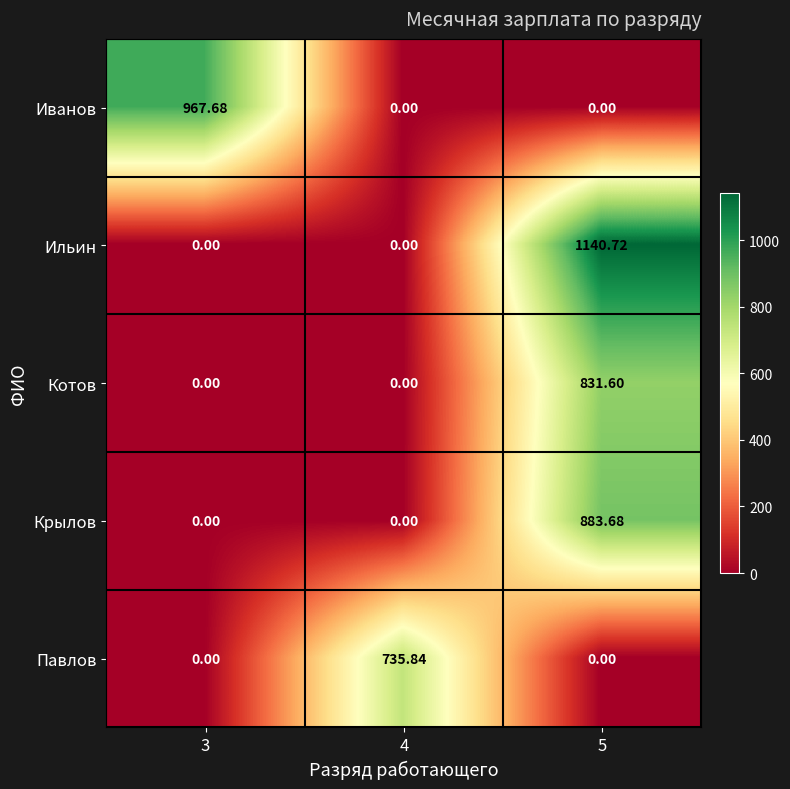

Which series has the largest total across all categories?

Ильин